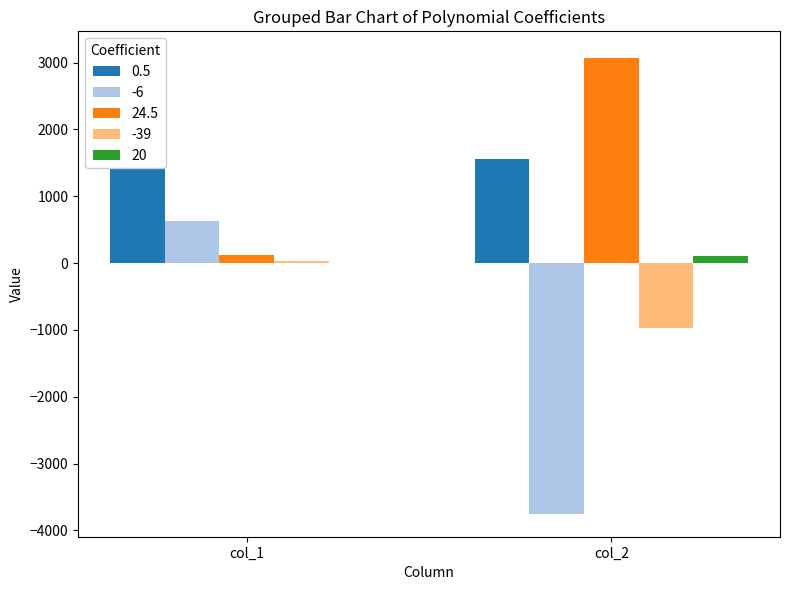

What are all the series names shown in the legend?

0.5, -6, 24.5, -39, 20